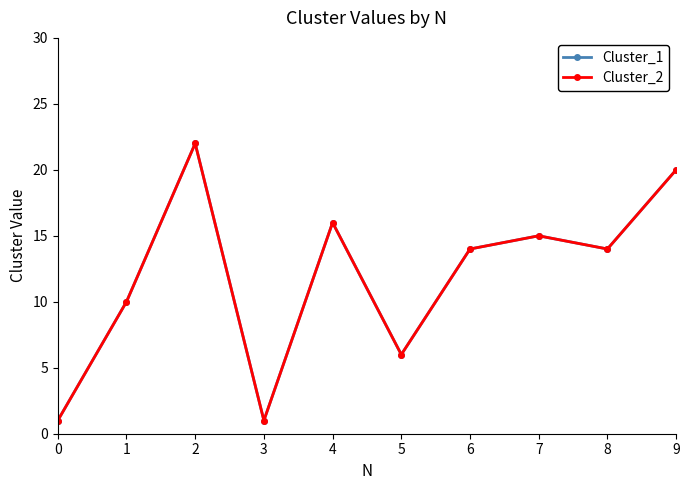

Rank the series by their maximum value, from lowest to highest.

Cluster_1, Cluster_2